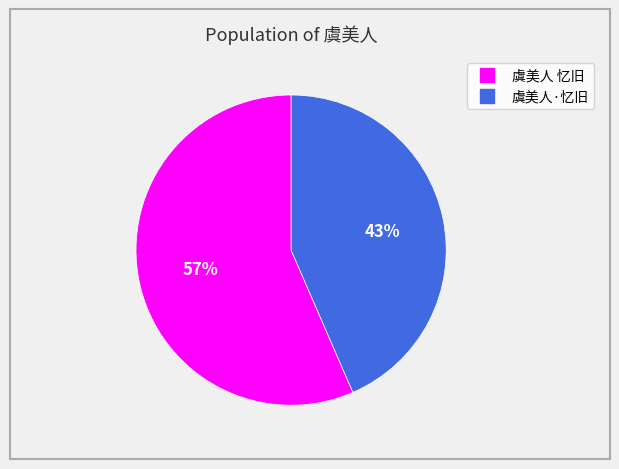

To the nearest percent, what is the combined percentage of 虞美人 忆旧 and 虞美人·忆旧?

100%